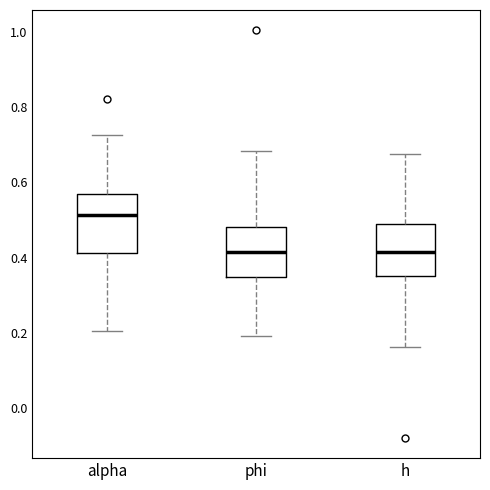

Reading left to right, transcribe this box plot: for each box, give where its median line is, the range the box spans, and where its two whiskers end, as read against the y-axis. The values are not printed on the chart, so give them approximately, as read against the axis.

alpha: median 0.52, box 0.42 to 0.56, whiskers 0.20 to 0.72
phi: median 0.42, box 0.34 to 0.48, whiskers 0.20 to 0.68
h: median 0.42, box 0.36 to 0.48, whiskers 0.16 to 0.68